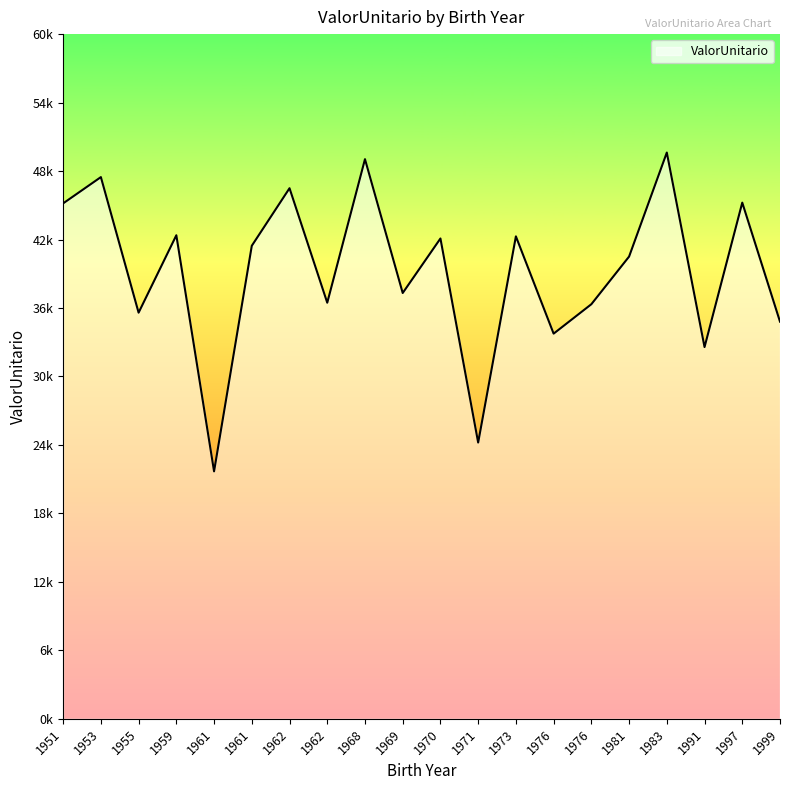

Is this an area chart (filled region under the line)?

Yes